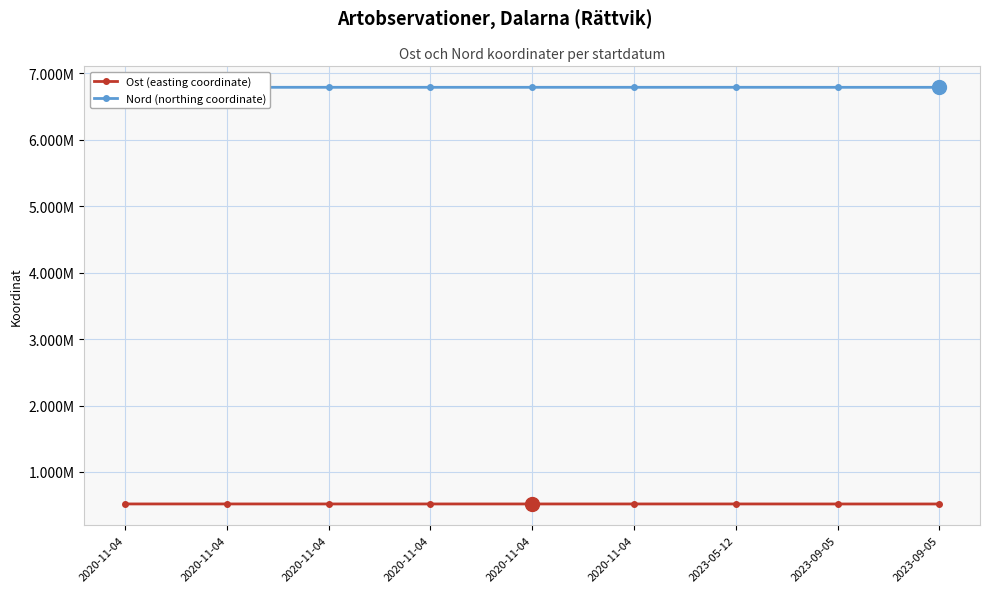

What are all the series names shown in the legend?

Ost (easting coordinate), Nord (northing coordinate)